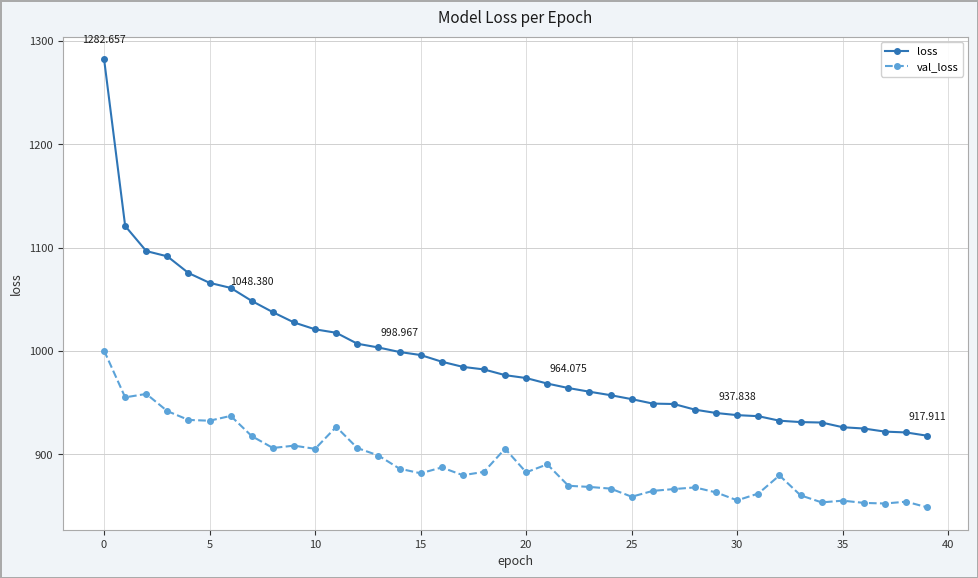

Which series has the largest total across all categories?

loss